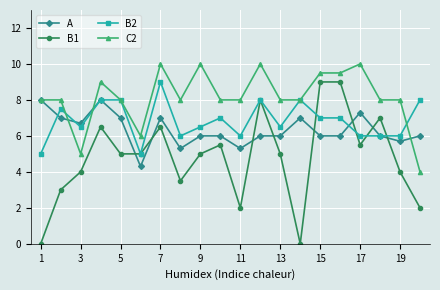

Reading right to left, extract all data points from this chart.

A: 6.0	5.7	6.0	7.3	6.0	6.0	7.0	6.0	6.0	5.3	6.0	6.0	5.3	7.0	4.3	7.0	8.0	6.7	7.0	8.0
B1: 2.0	4.0	7.0	5.5	9.0	9.0	0.0	5.0	8.0	2.0	5.5	5.0	3.5	6.5	5.0	5.0	6.5	4.0	3.0	0.0
B2: 8.0	6.0	6.0	6.0	7.0	7.0	8.0	6.5	8.0	6.0	7.0	6.5	6.0	9.0	5.0	8.0	8.0	6.5	7.5	5.0
C2: 4.0	8.0	8.0	10.0	9.5	9.5	8.0	8.0	10.0	8.0	8.0	10.0	8.0	10.0	6.0	8.0	9.0	5.0	8.0	8.0